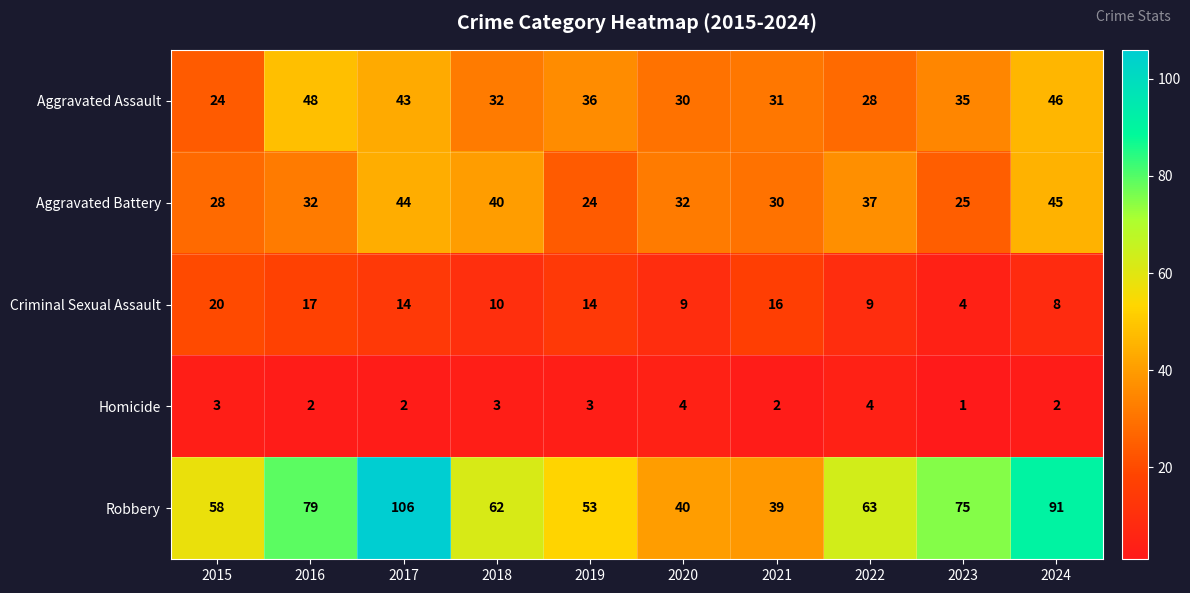

Which series has the largest range (max minus min)?

Robbery